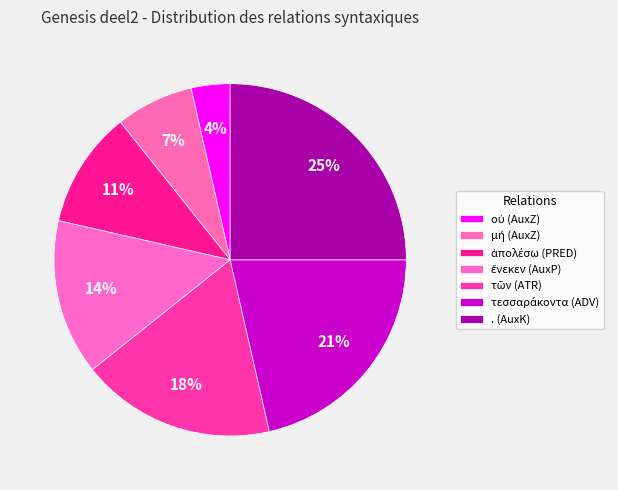

To the nearest percent, what portion does ἕνεκεν (AuxP) represent?

14%